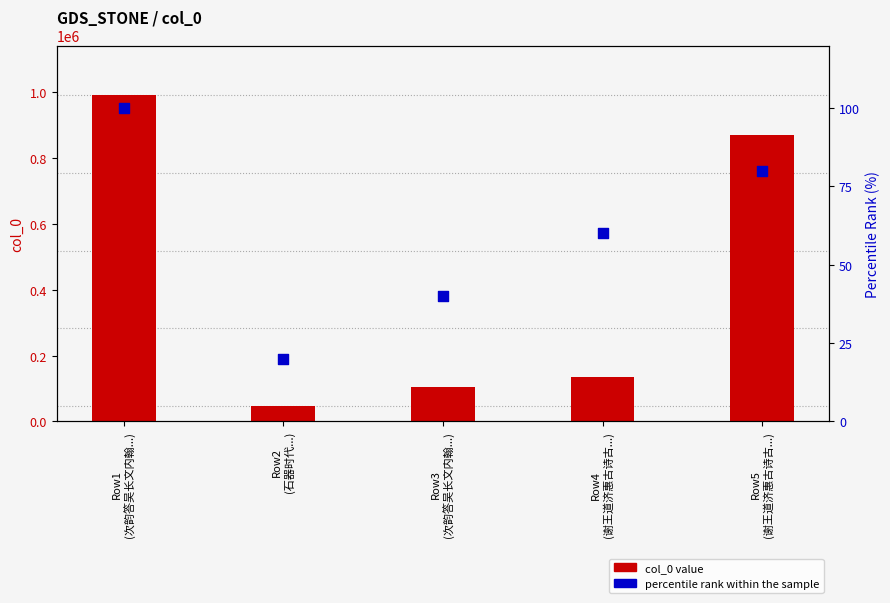

Which series has the largest total across all categories?

col_0 value